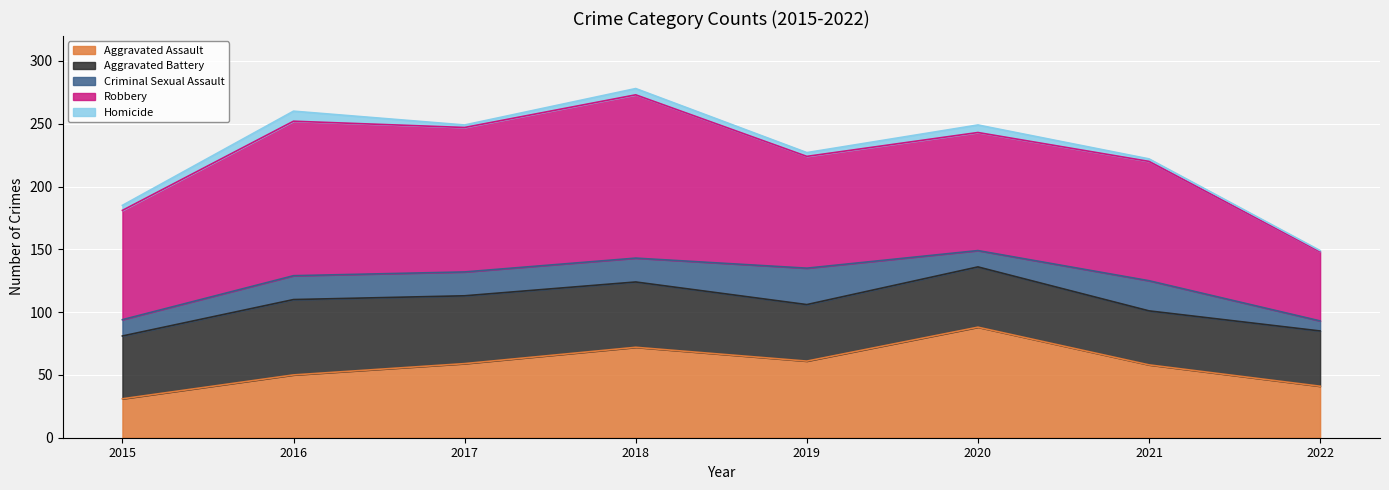

Between 2015 and 2022, which series saw the biggest shift?

Robbery